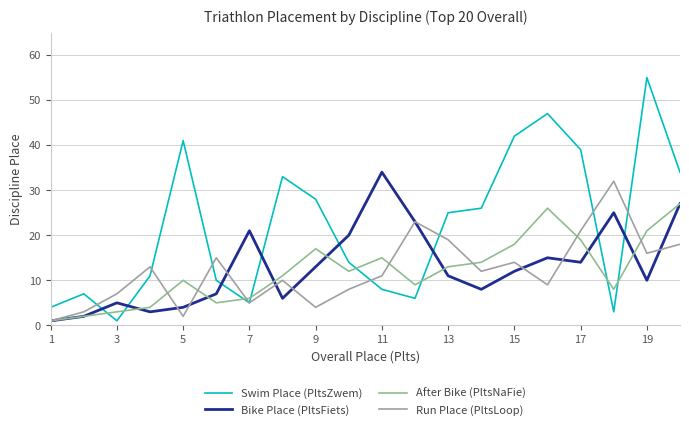

Is this an area chart (filled region under the line)?

No